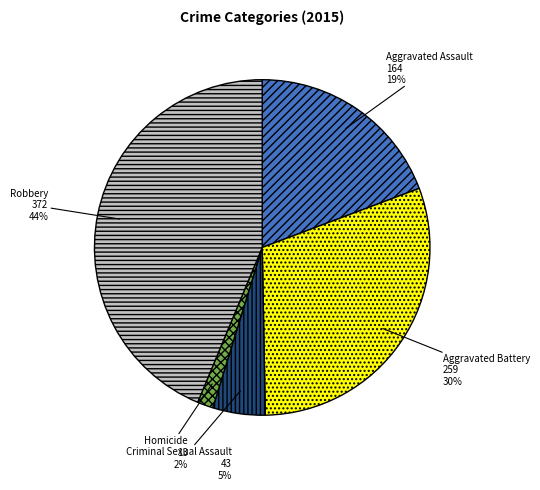

Which category has the smallest portion of the pie?

Homicide